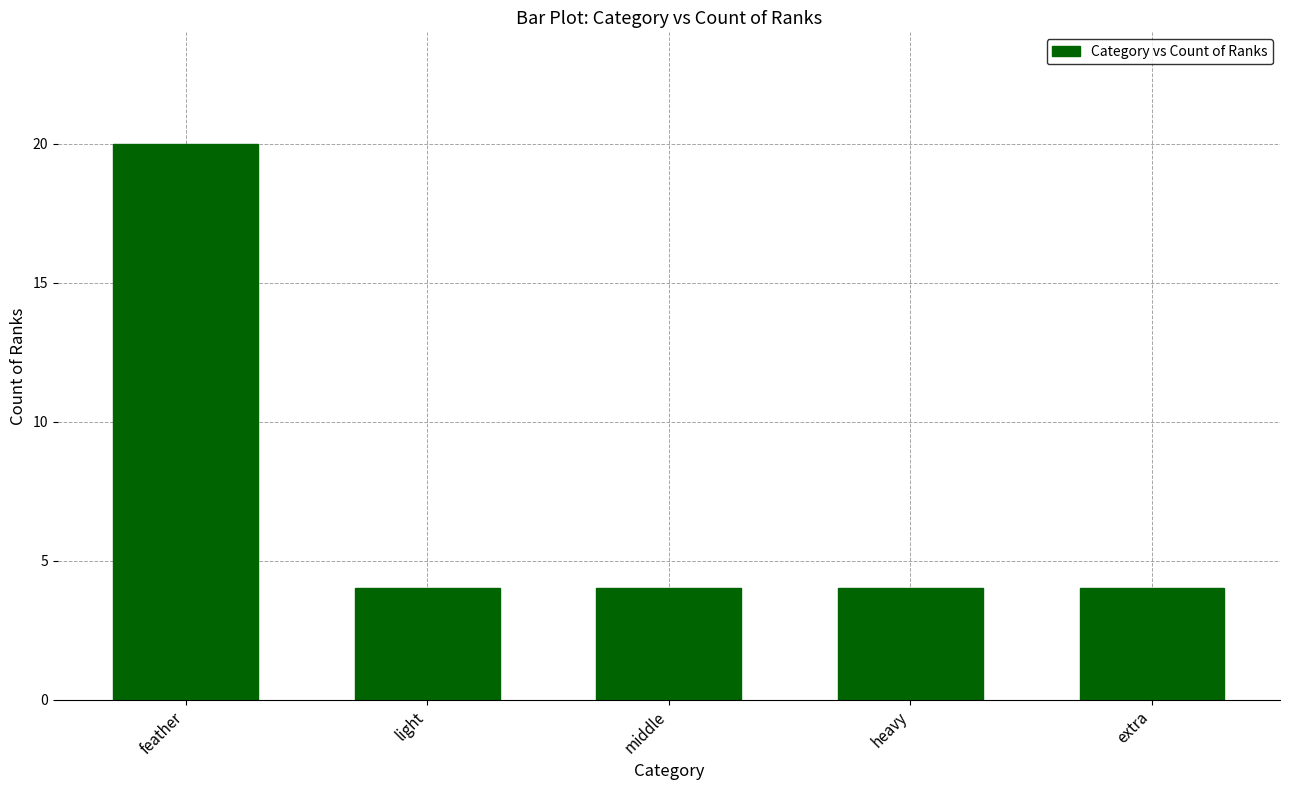

What position from the right is heavy?

2